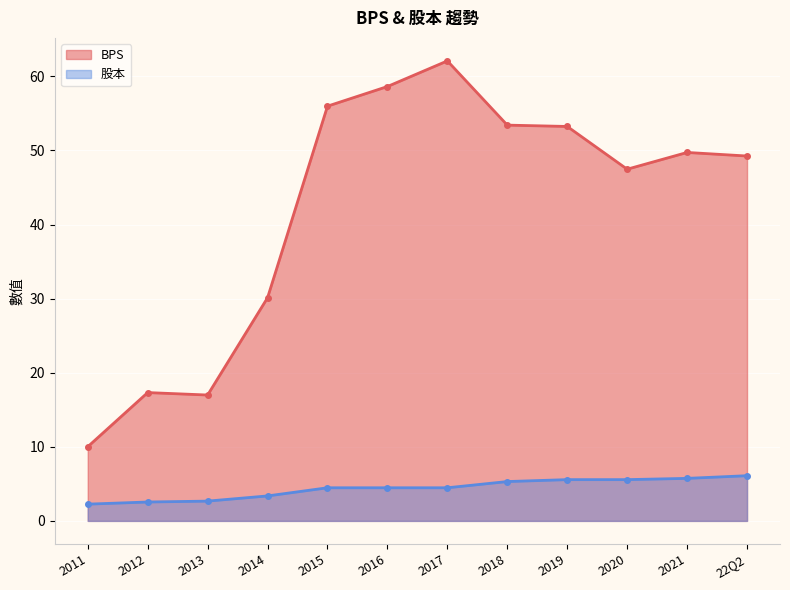

True or false: BPS and 股本 intersect in this chart.

False